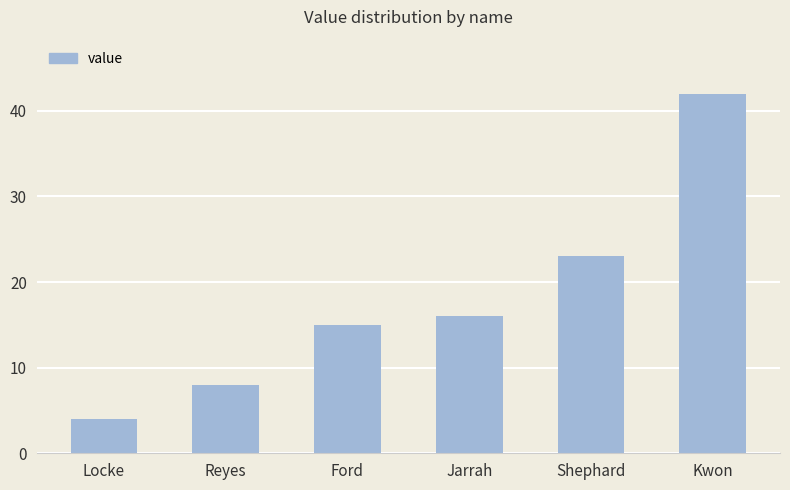

Reading right to left, extract all data points from this chart.

42	23	16	15	8	4